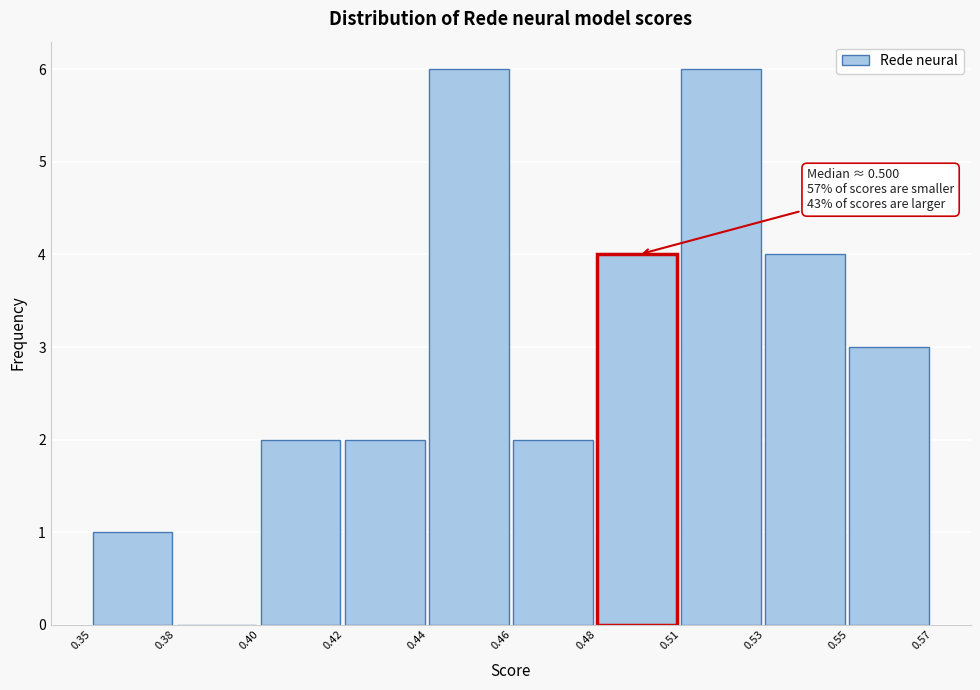

Reading left to right, list all the values displayed in this chart.

0.35=1	0.38=0	0.40=2	0.42=2	0.44=6	0.46=2	0.48=4	0.51=6	0.53=4	0.55=3